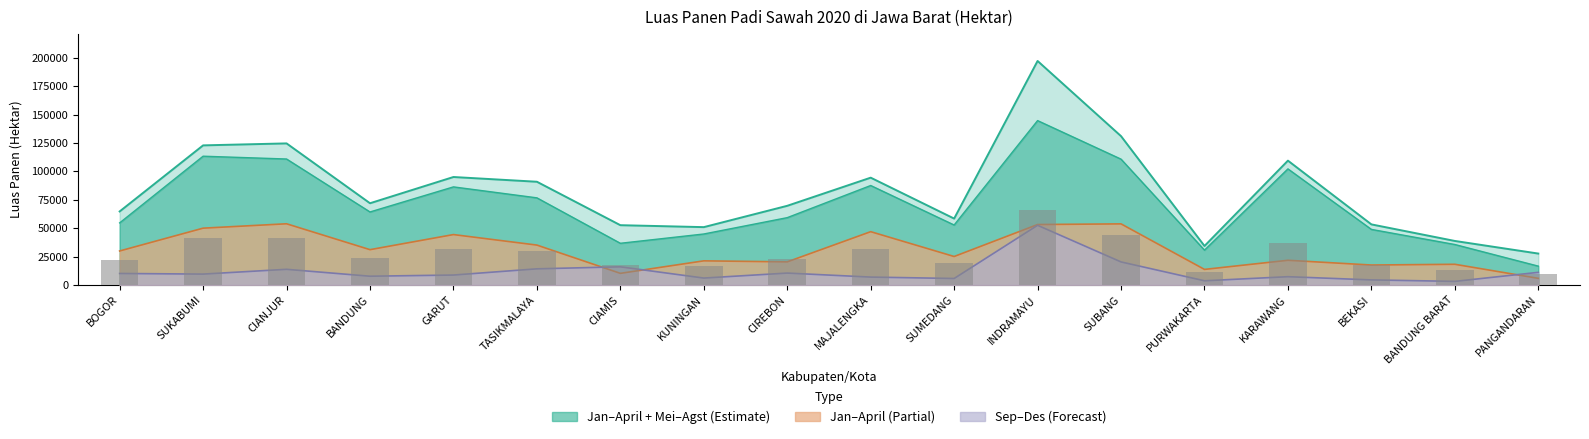

Reading right to left, what are all the values shown in this chart?

Jan-April: PANGANDARAN=5793.6	BANDUNG BARAT=18179.5	BEKASI=17526.7	KARAWANG=21707.5	PURWAKARTA=13666.6	SUBANG=53783.0	INDRAMAYU=53199.4	SUMEDANG=25037.8	MAJALENGKA=46906.6	CIREBON=20312.6	KUNINGAN=21215.0	CIAMIS=10196.2	TASIKMALAYA=35096.6	GARUT=44357.0	BANDUNG=31064.6	CIANJUR=53863.7	SUKABUMI=50002.6	BOGOR=29905.0
Sep-Des: PANGANDARAN=11076.0	BANDUNG BARAT=3126.0	BEKASI=4415.0	KARAWANG=7249.0	PURWAKARTA=3646.1	SUBANG=20254.1	INDRAMAYU=52533.1	SUMEDANG=5665.9	MAJALENGKA=6906.2	CIREBON=10433.3	KUNINGAN=6041.0	CIAMIS=15945.6	TASIKMALAYA=14177.3	GARUT=8705.0	BANDUNG=7673.3	CIANJUR=13750.1	SUKABUMI=9544.3	BOGOR=10082.9
Jumlah: PANGANDARAN=27629.8	BANDUNG BARAT=38732.8	BEKASI=53333.8	KARAWANG=109483.2	PURWAKARTA=34306.6	SUBANG=131061.1	INDRAMAYU=197291.5	SUMEDANG=58448.6	MAJALENGKA=94488.0	CIREBON=69698.9	KUNINGAN=50912.4	CIAMIS=52629.1	TASIKMALAYA=90896.6	GARUT=95070.5	BANDUNG=71953.9	CIANJUR=124678.1	SUKABUMI=122942.4	BOGOR=64738.0